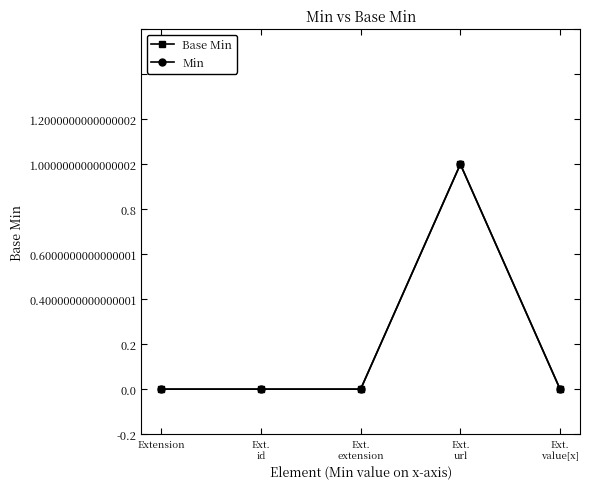

What is the sum of all Min values?

1